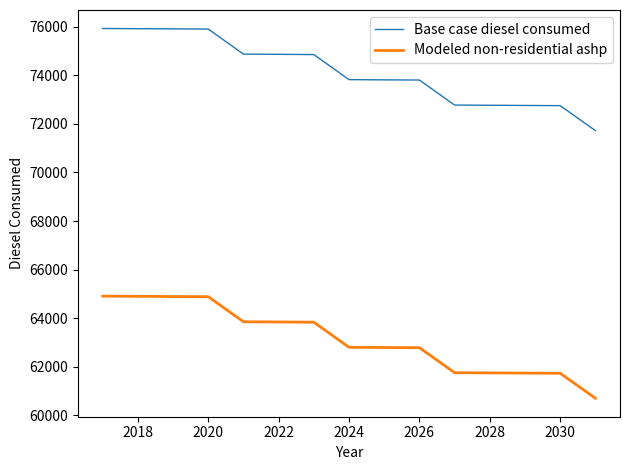

Which series has the largest total across all categories?

Base case diesel consumed